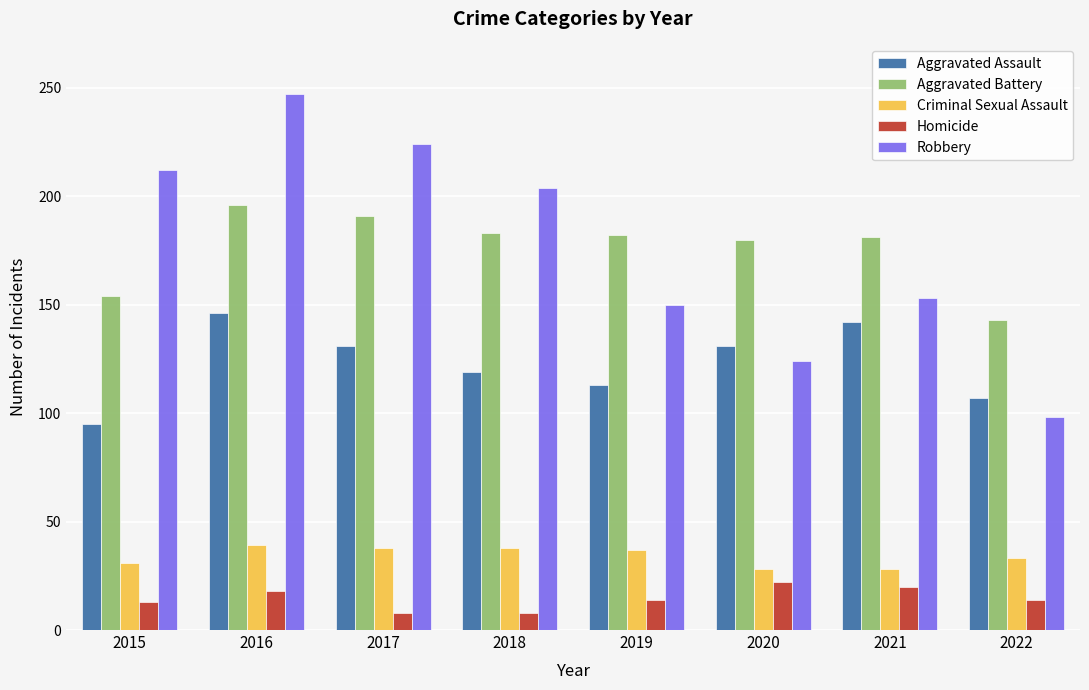

What is the difference between the second highest and minimum values in the Criminal Sexual Assault series?

10